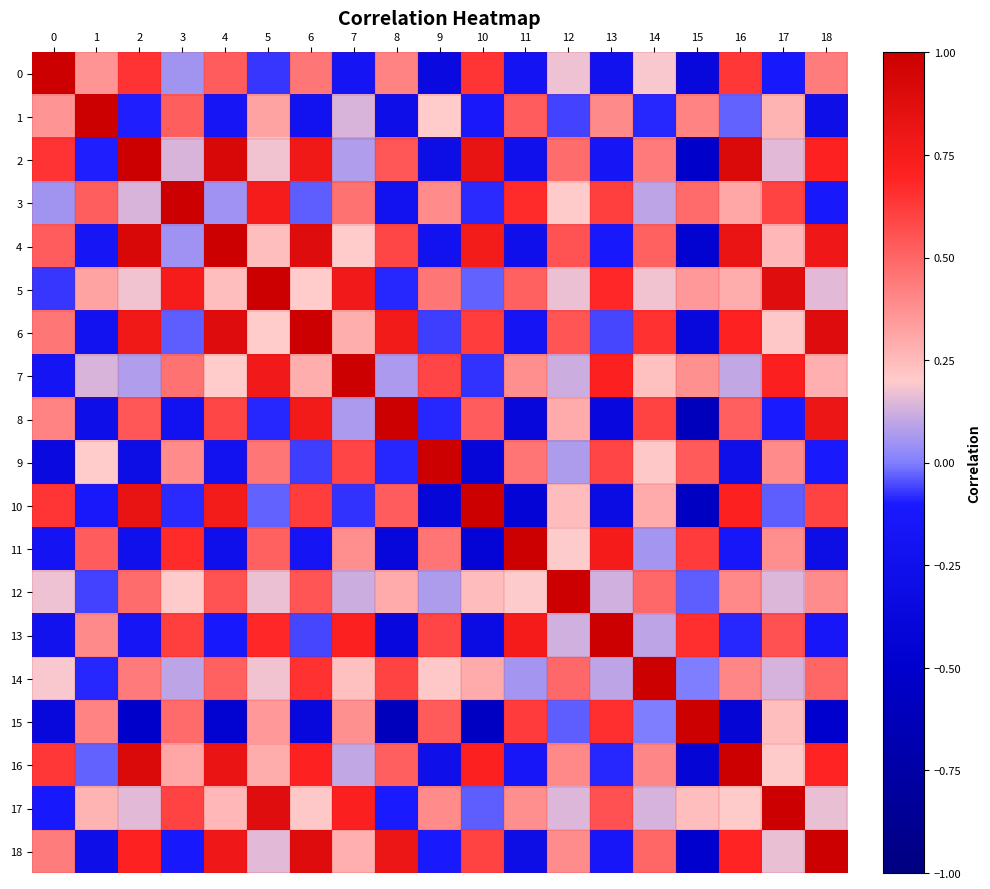

Between 16 and 3, which is larger?

16